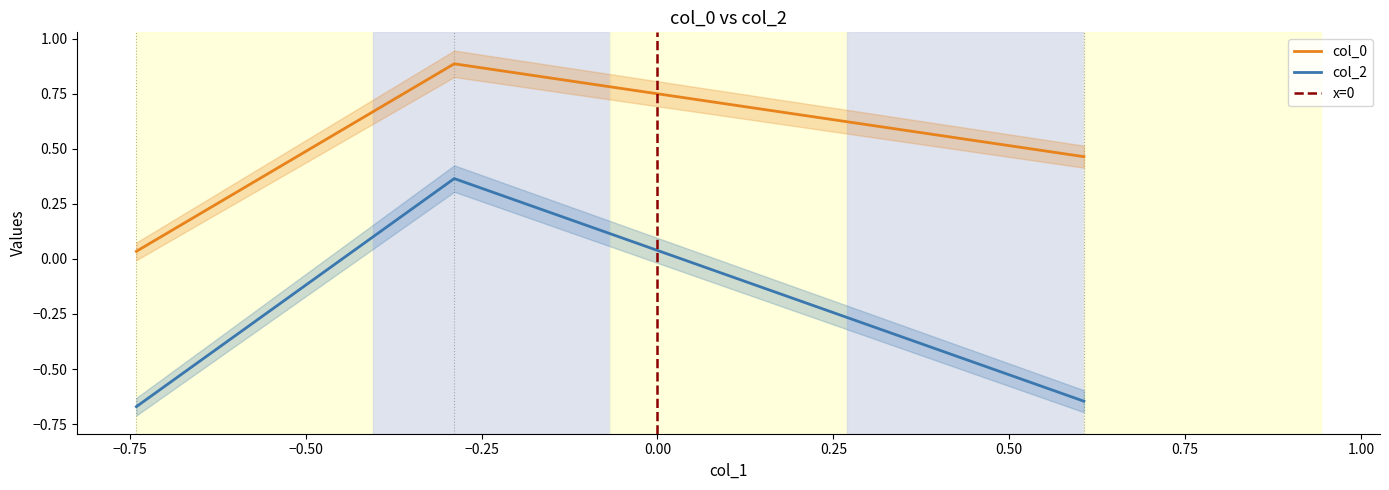

Which series has the largest range (max minus min)?

col_2